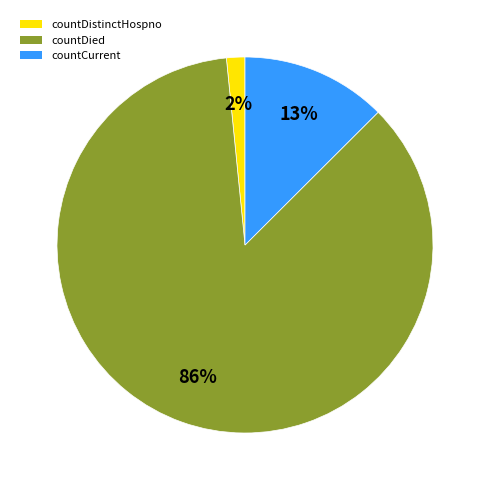

To the nearest percent, what portion does countDistinctHospno represent?

2%